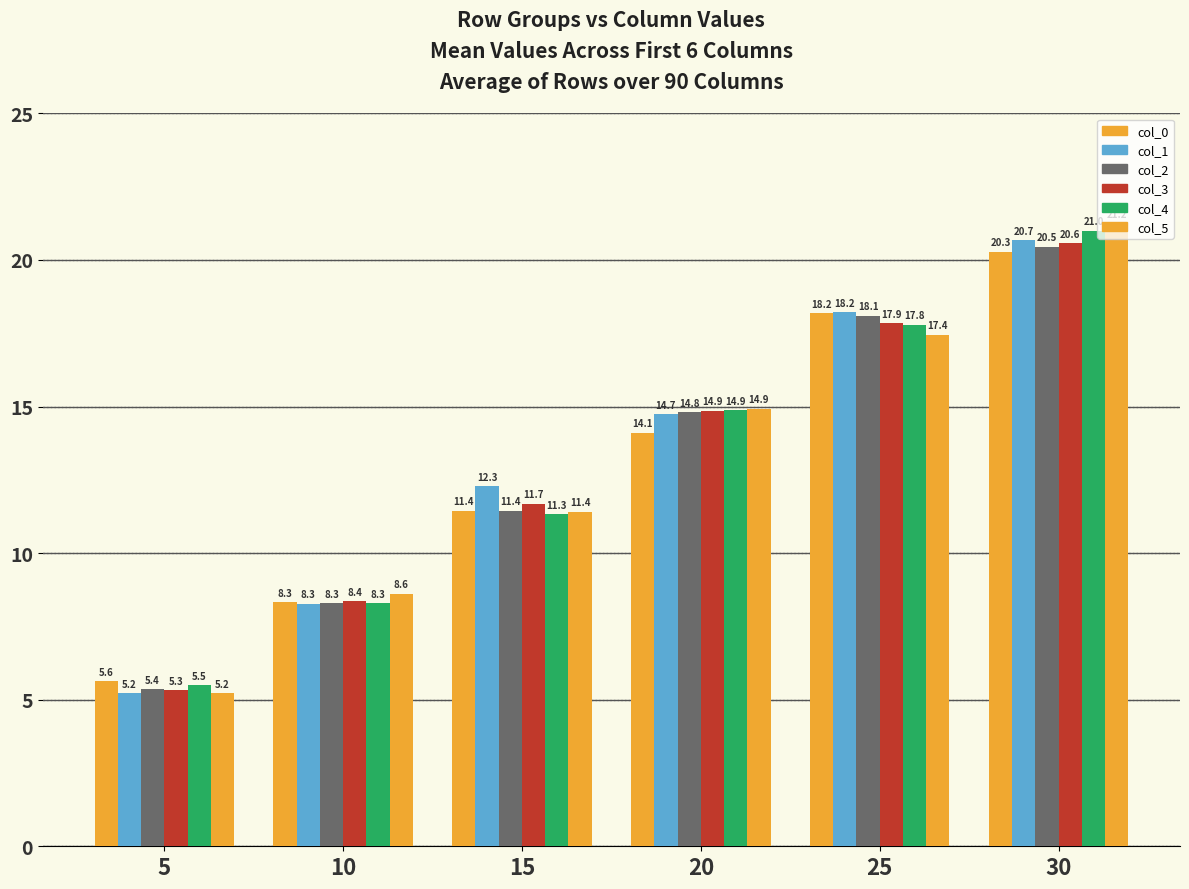

What is the value of the col_2 bar at the 3rd from the left?

11.4